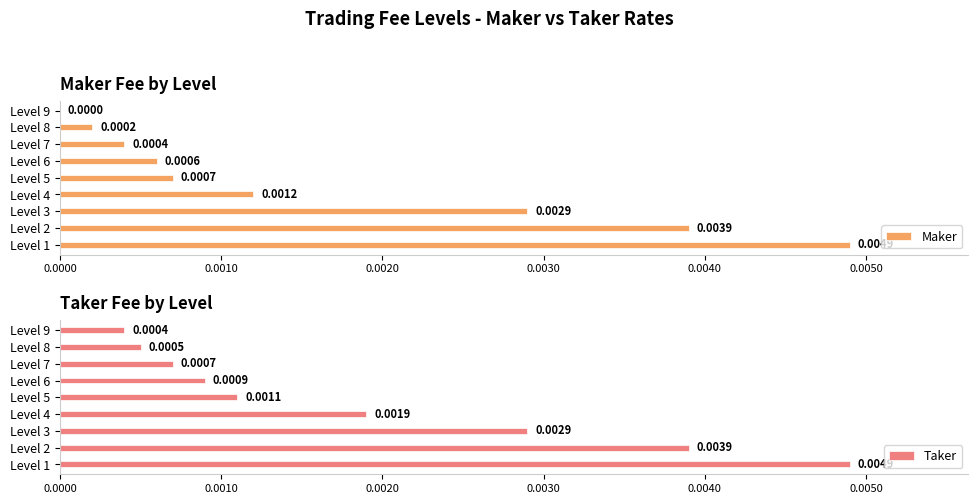

Rank the series by their maximum value, from lowest to highest.

Maker, Taker